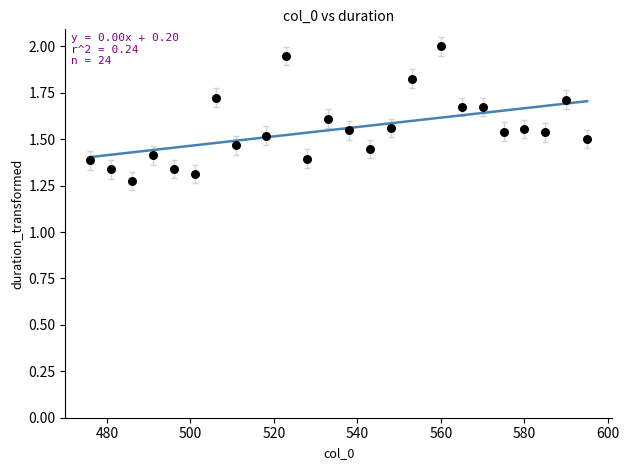

What is the range of X values (max minus min)?

119.0